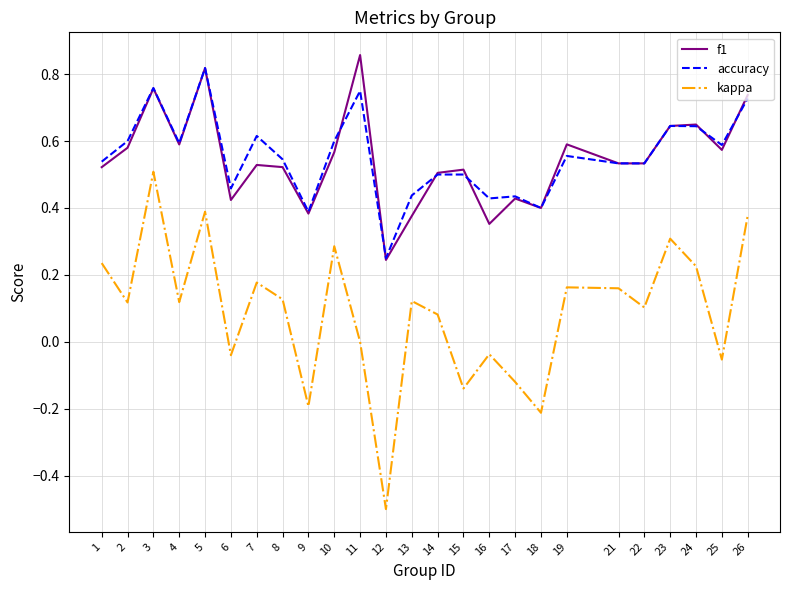

The value of f1 at 17 is 0.6. True or false?

False